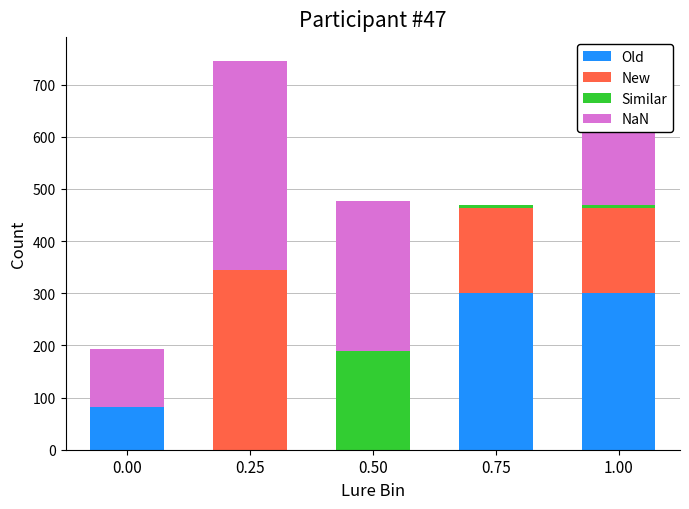

What is the total value across all series at 0.25?

744.6